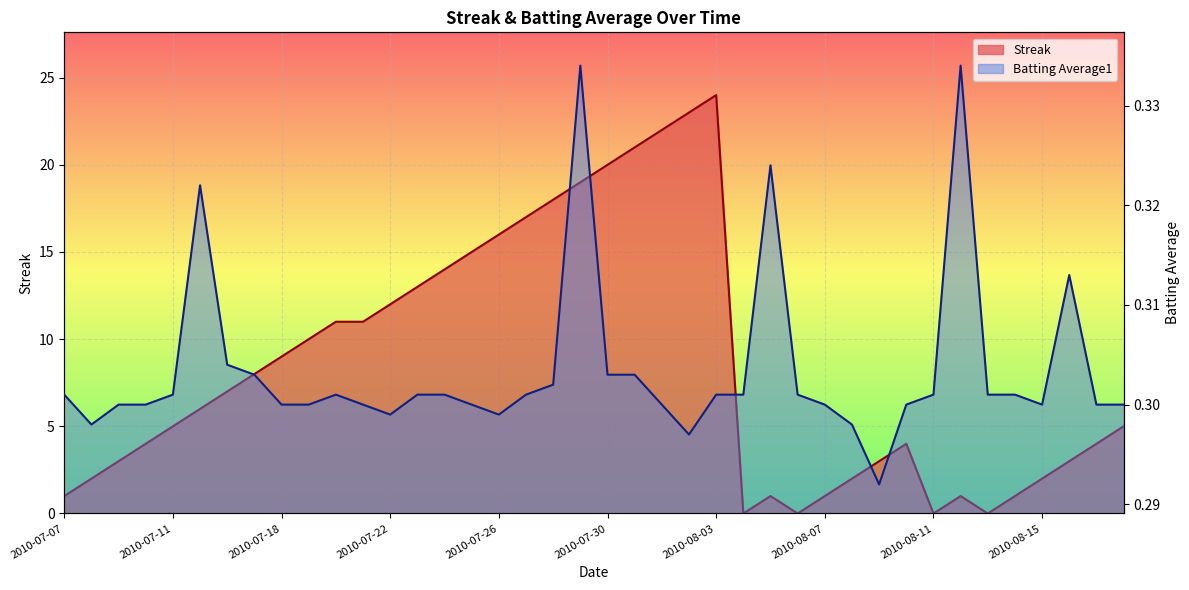

What are all the series names shown in the legend?

Streak, Batting Average1